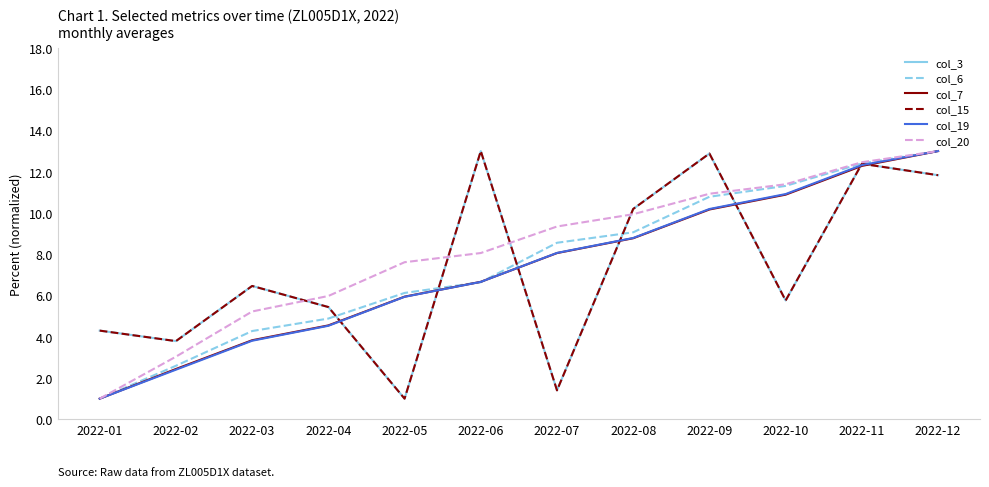

At which category does col_15 reach its first local peak?

2022-03